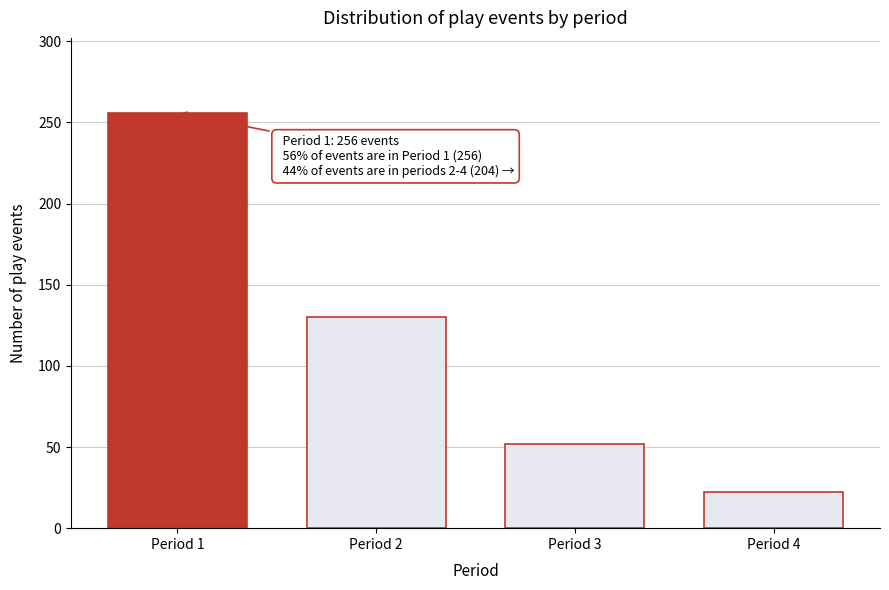

Reading left to right, transcribe all the data shown in this chart.

Period 1=256	Period 2=130	Period 3=52	Period 4=22